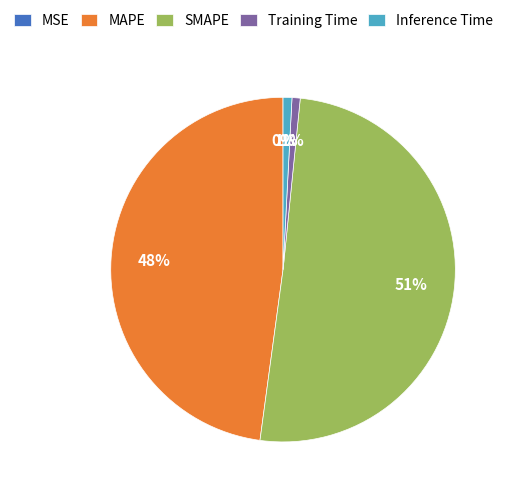

What percentage is the Training Time slice, to the nearest percent?

1%